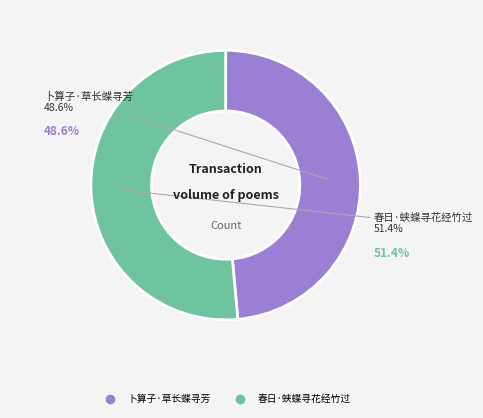

What percentage is the 春日·蛱蝶寻花经竹过 slice, to the nearest percent?

51%